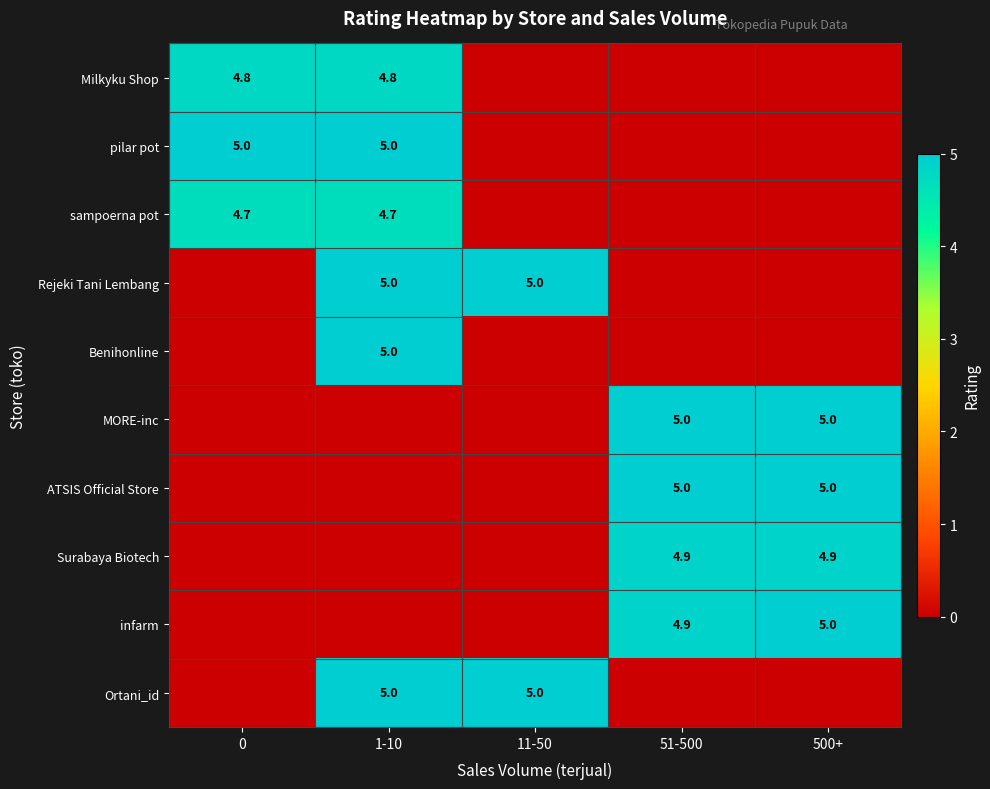

The Benihonline series shows 7.3 at 1-10. True or false?

False